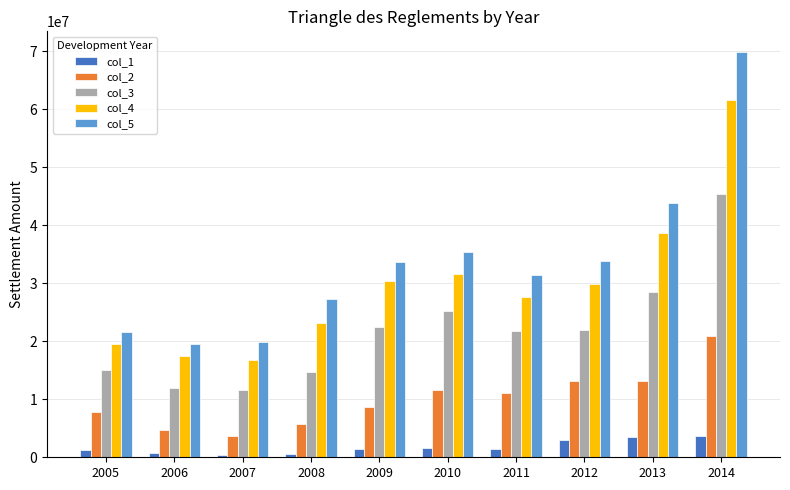

Is the value of col_2 at 2012 greater than the value of col_1 at 2012?

Yes